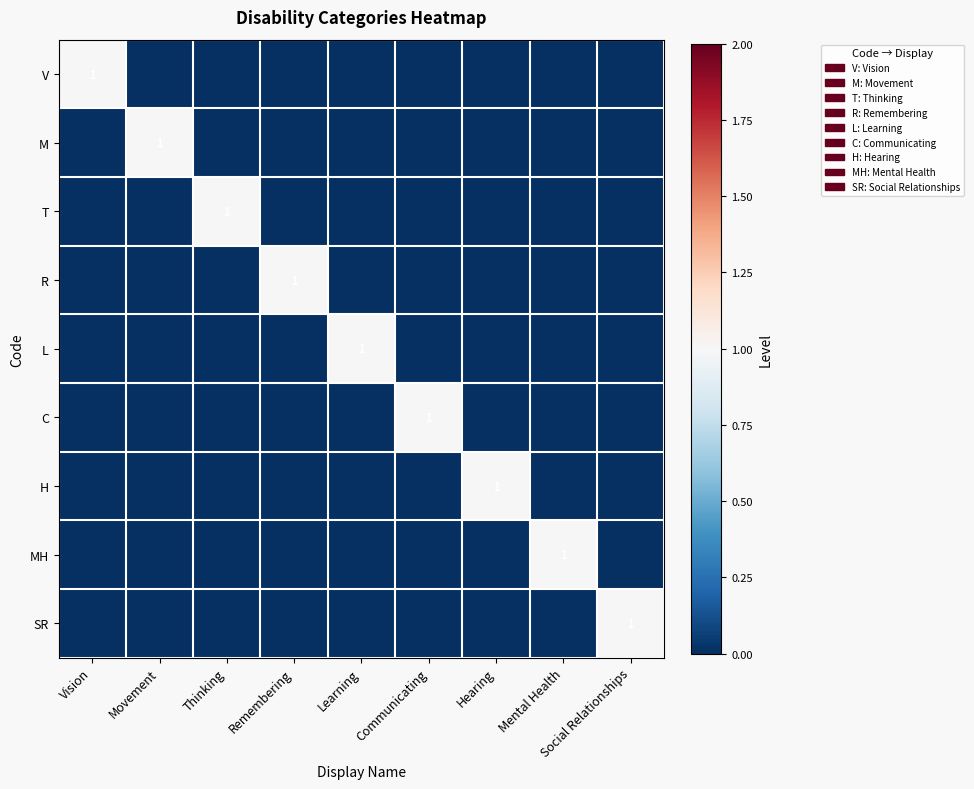

At which label does R reach its peak?

Remembering